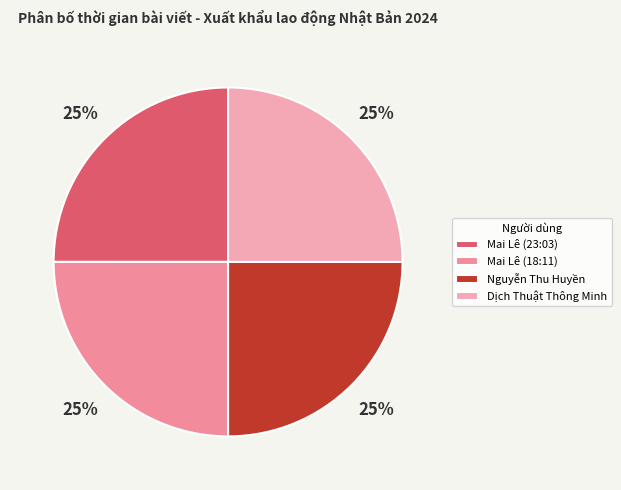

Is there a majority slice in this chart?

No